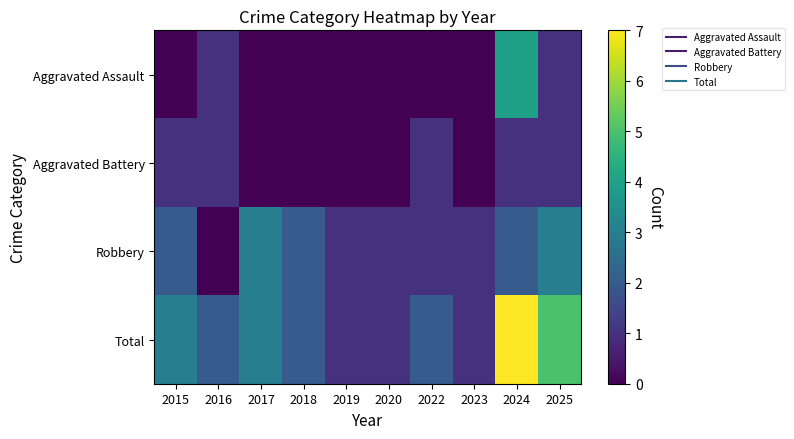

What is the difference between the highest and lowest values at 2016?

2